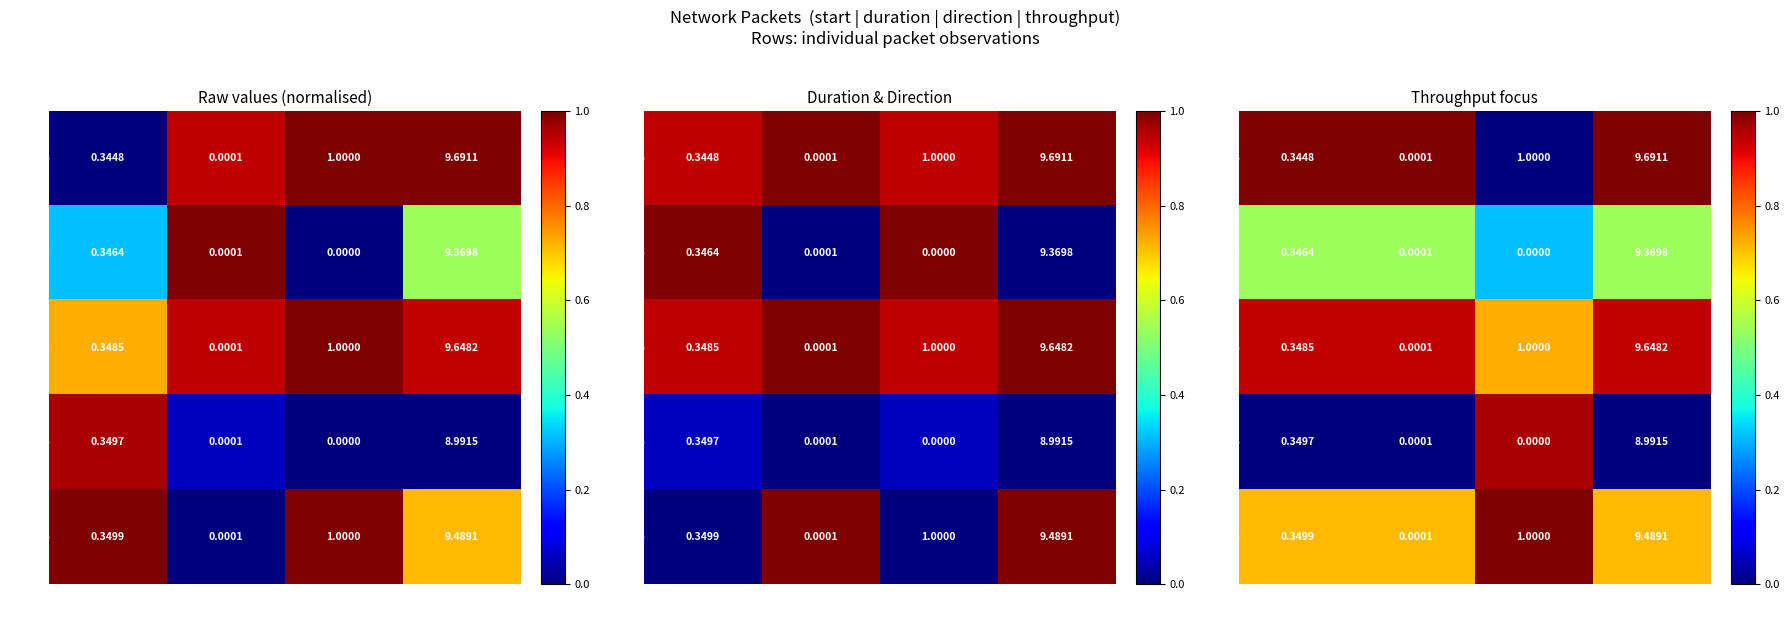

Between start and duration, which is larger?

start